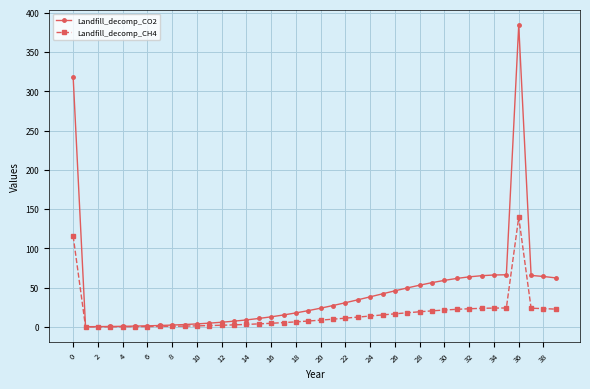

List the series in order of their peak value, highest first.

Landfill_decomp_CO2, Landfill_decomp_CH4